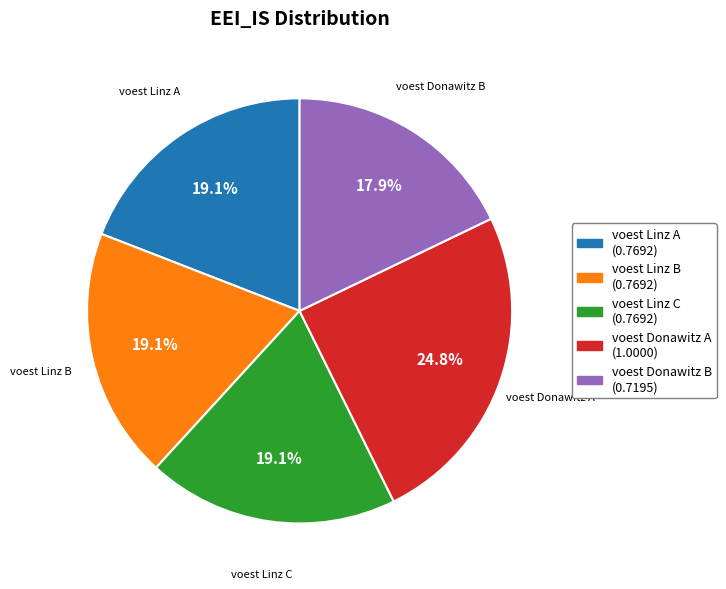

What portion of the pie excludes voest Linz C?

80.9%